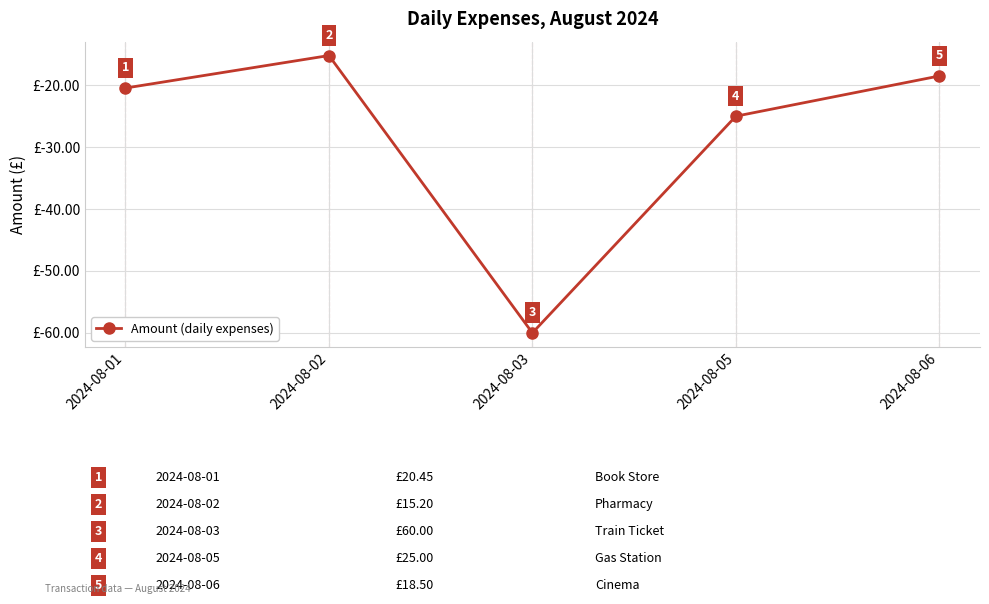

List the labels in order of value, largest first.

2024-08-02, 2024-08-06, 2024-08-01, 2024-08-05, 2024-08-03